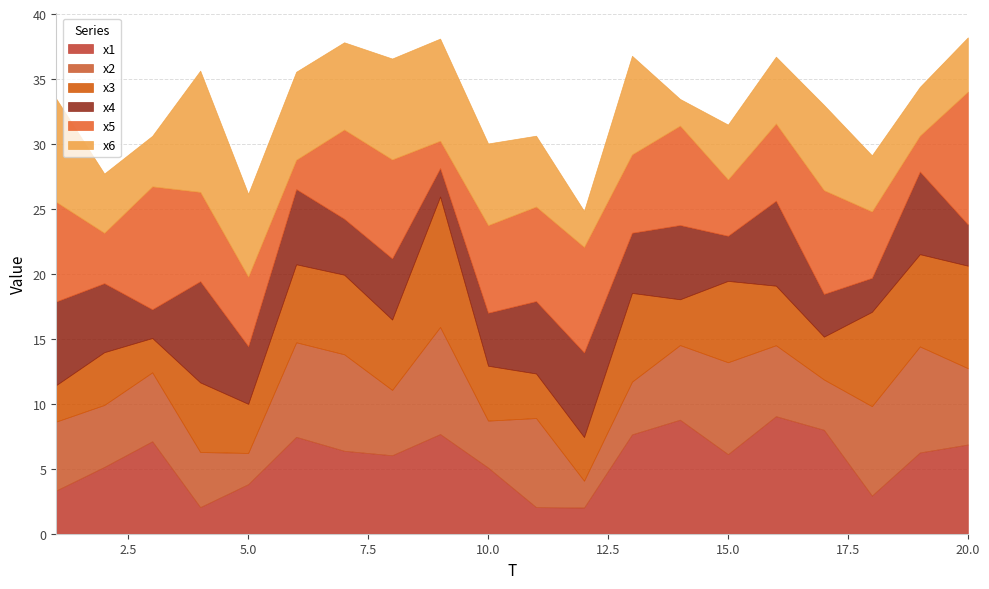

Rank the series by their maximum value, from highest to lowest.

x5, x3, x6, x1, x2, x4